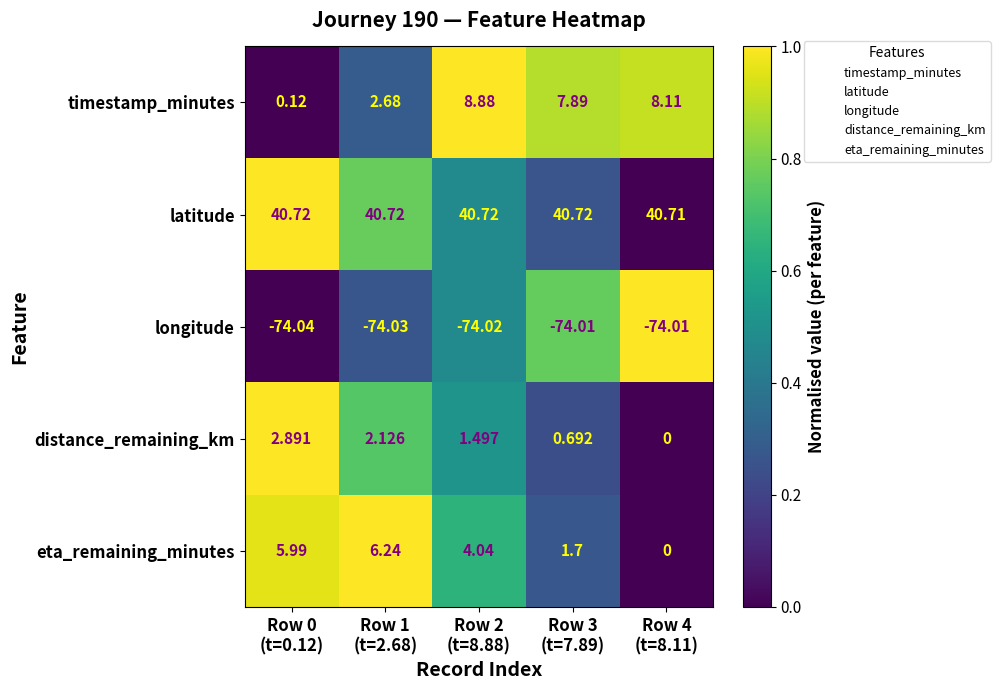

Which series has the largest range (max minus min)?

timestamp_minutes